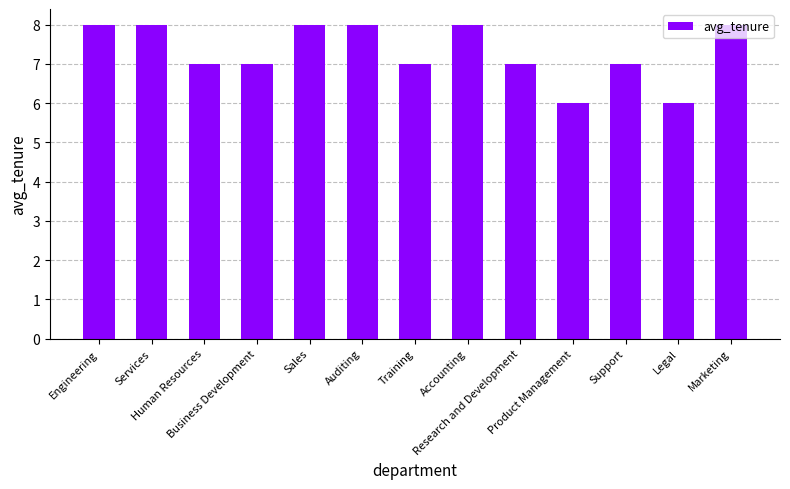

What is the value of the 10th bar from the left?

6